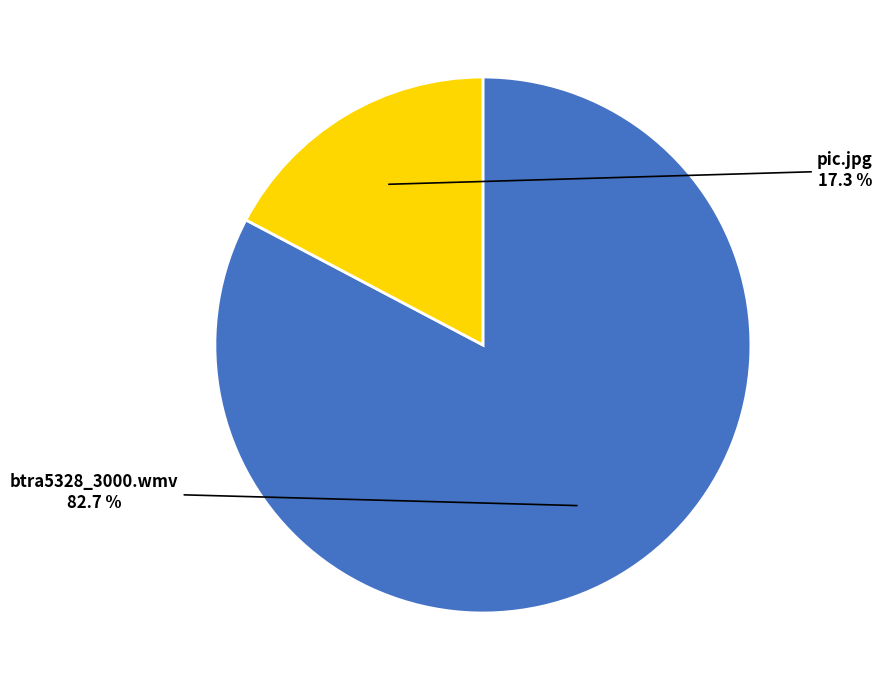

To the nearest percent, what is the average slice percentage?

50%